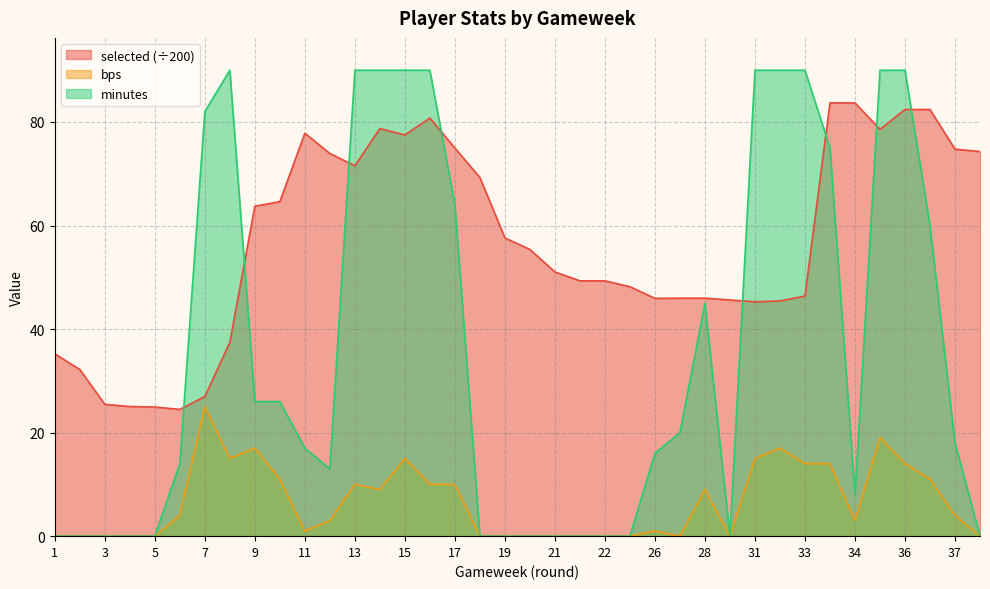

True or false: selected has a value of 106.0 at 9.

False